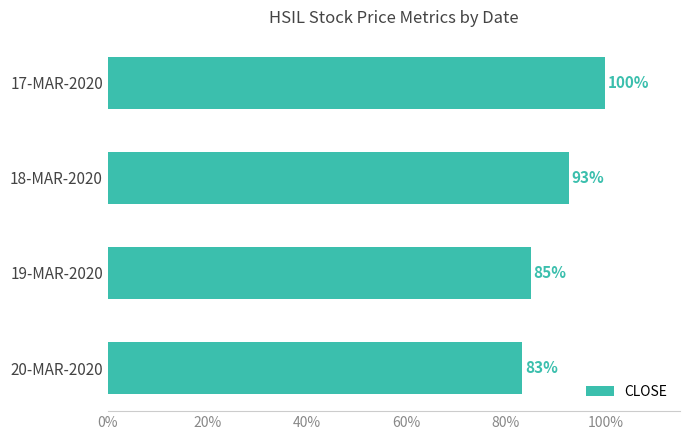

Does the chart contain any negative values?

No